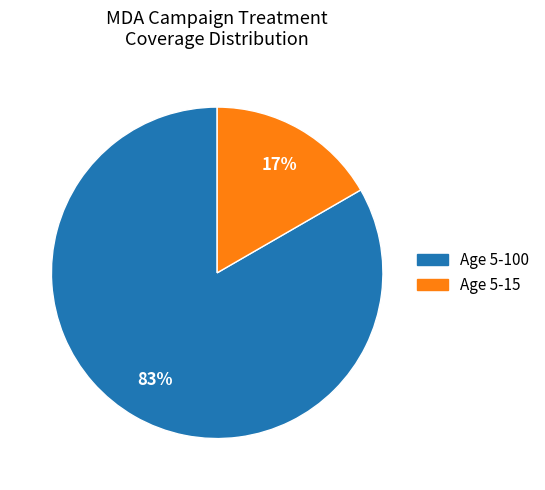

Which category has the biggest portion of the pie?

Age 5-100